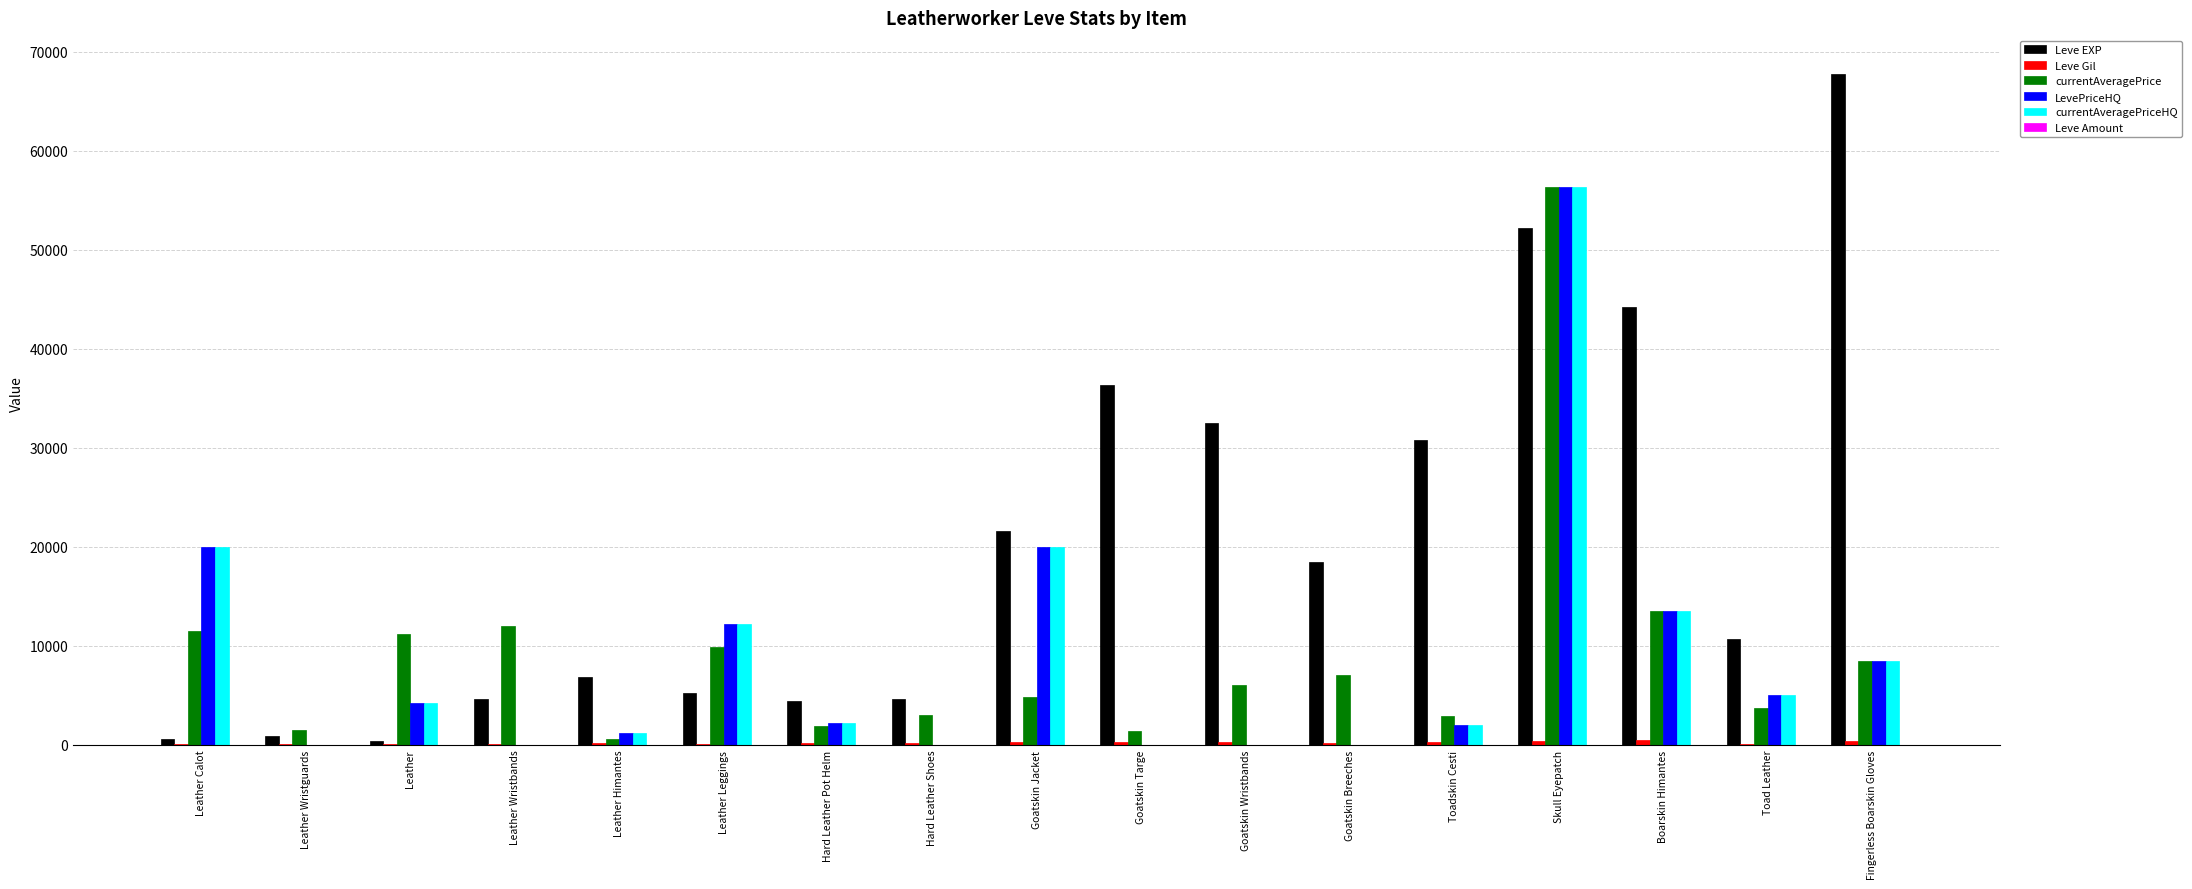

Which label corresponds to the largest value in the chart?

Fingerless Boarskin Gloves